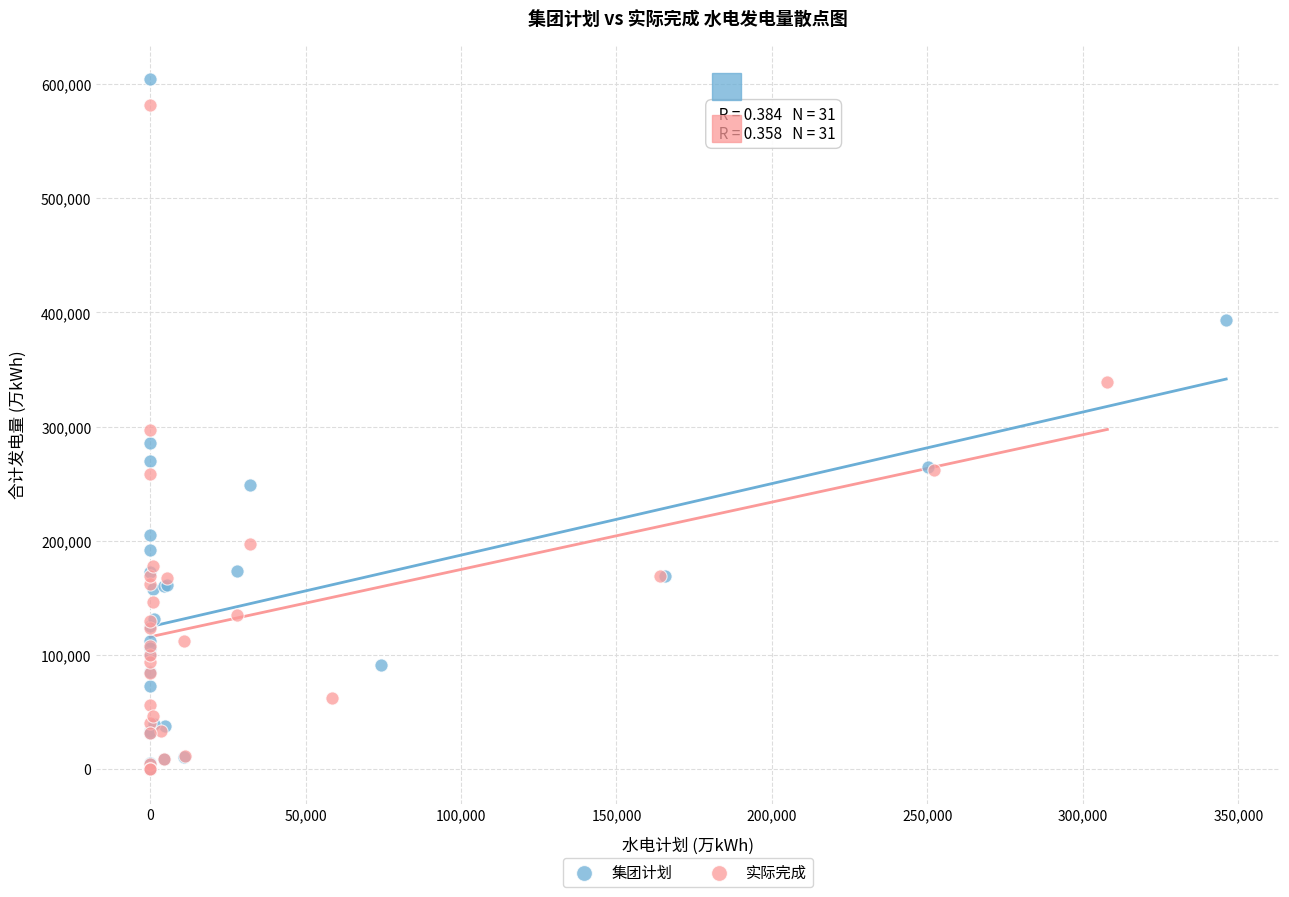

Which series has the widest spread of Y values?

集团计划